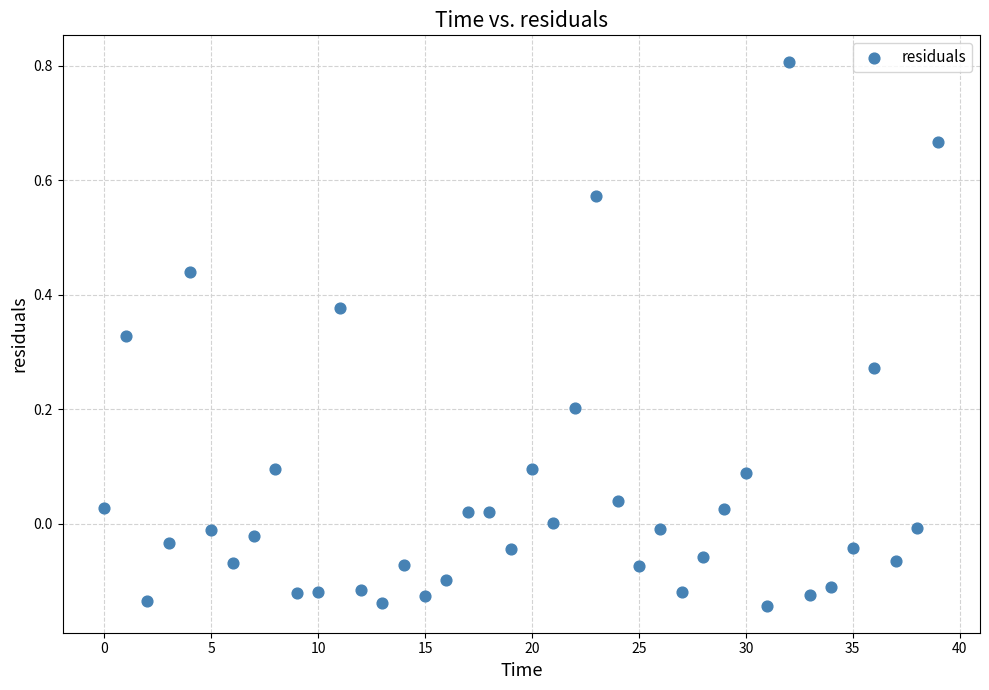

What is the range of Y values (max minus min)?

0.9